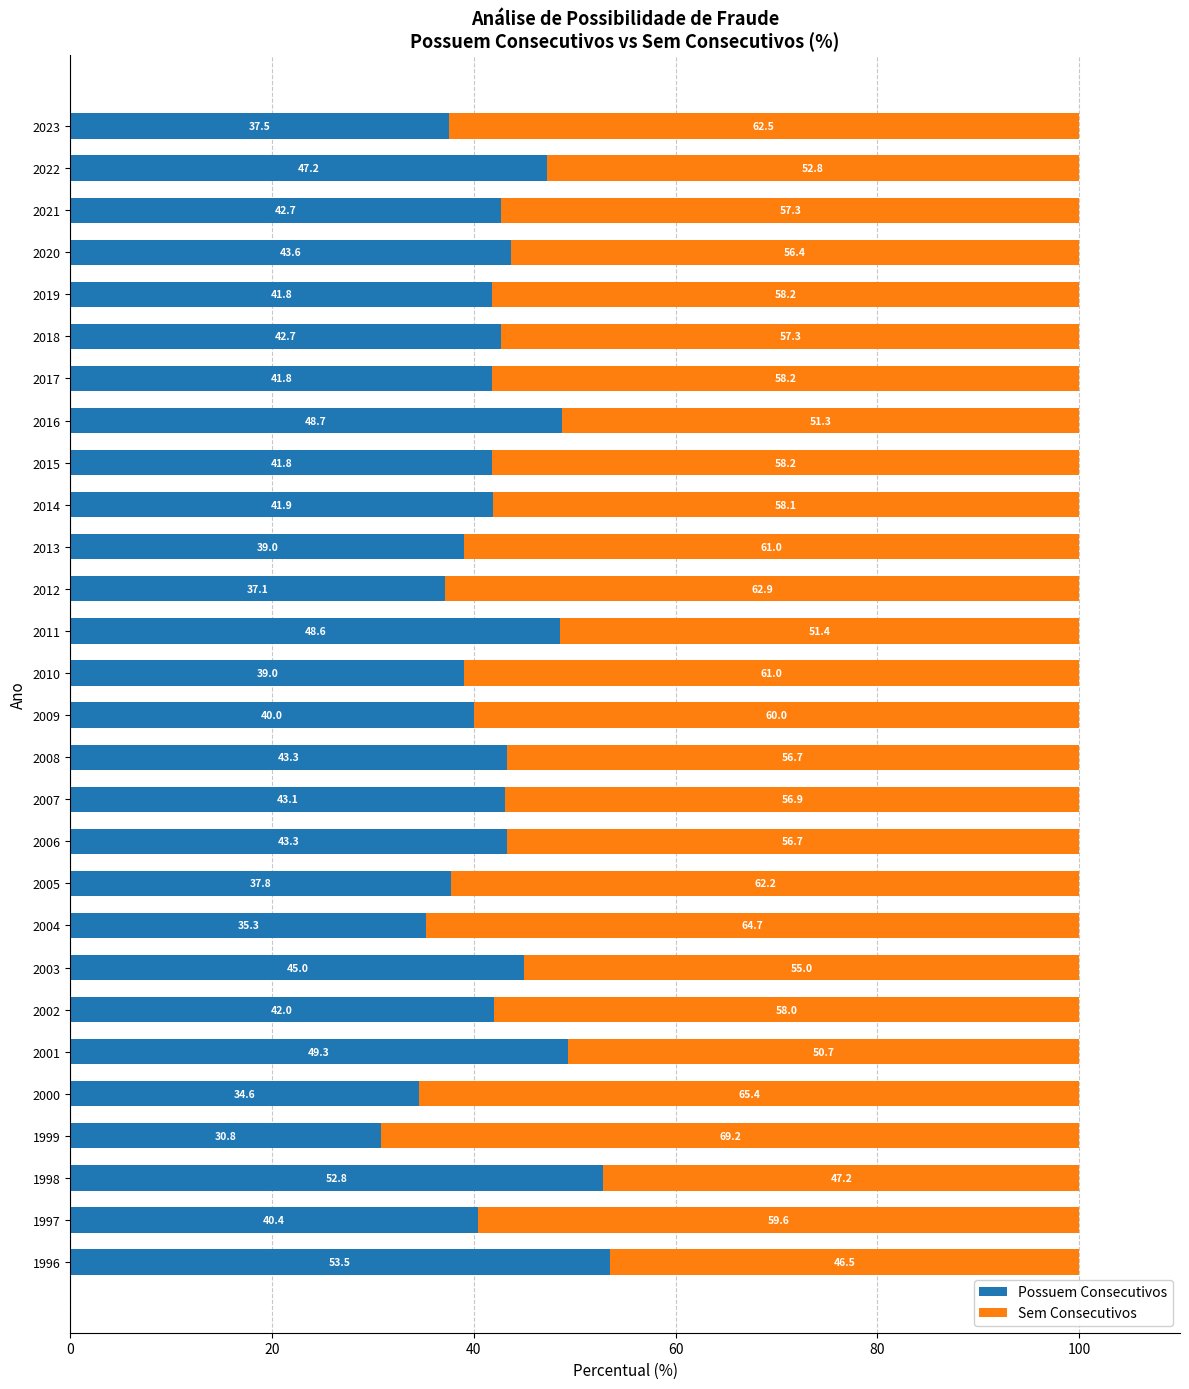

What is the total value across all series at 2016?

100.0